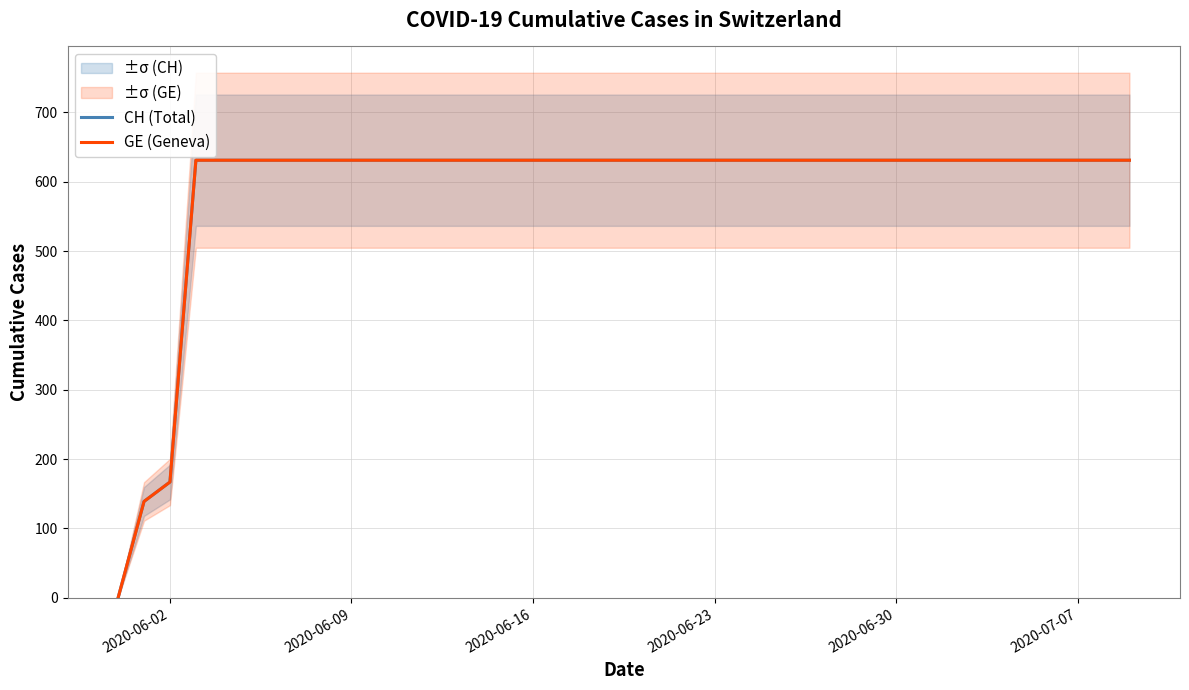

What is the value of the GE (Geneva) point at the 31st from the left?

631